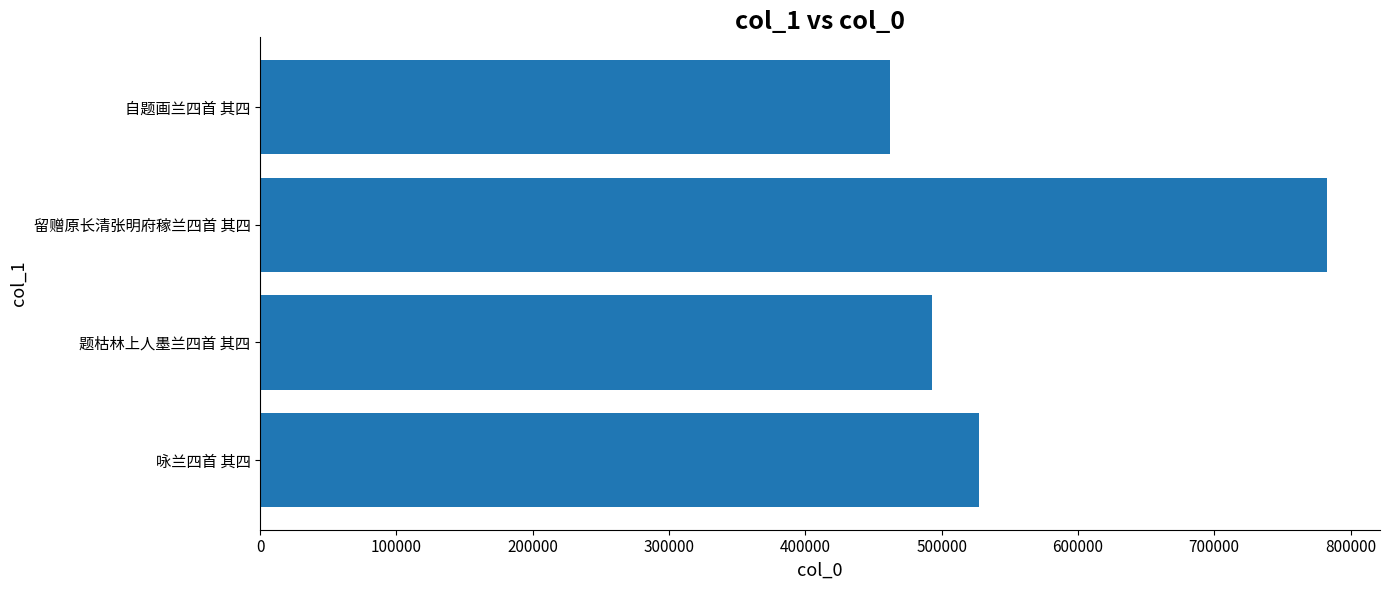

True or false: the data shows 1157680 at 留赠原长清张明府稼兰四首 其四.

False